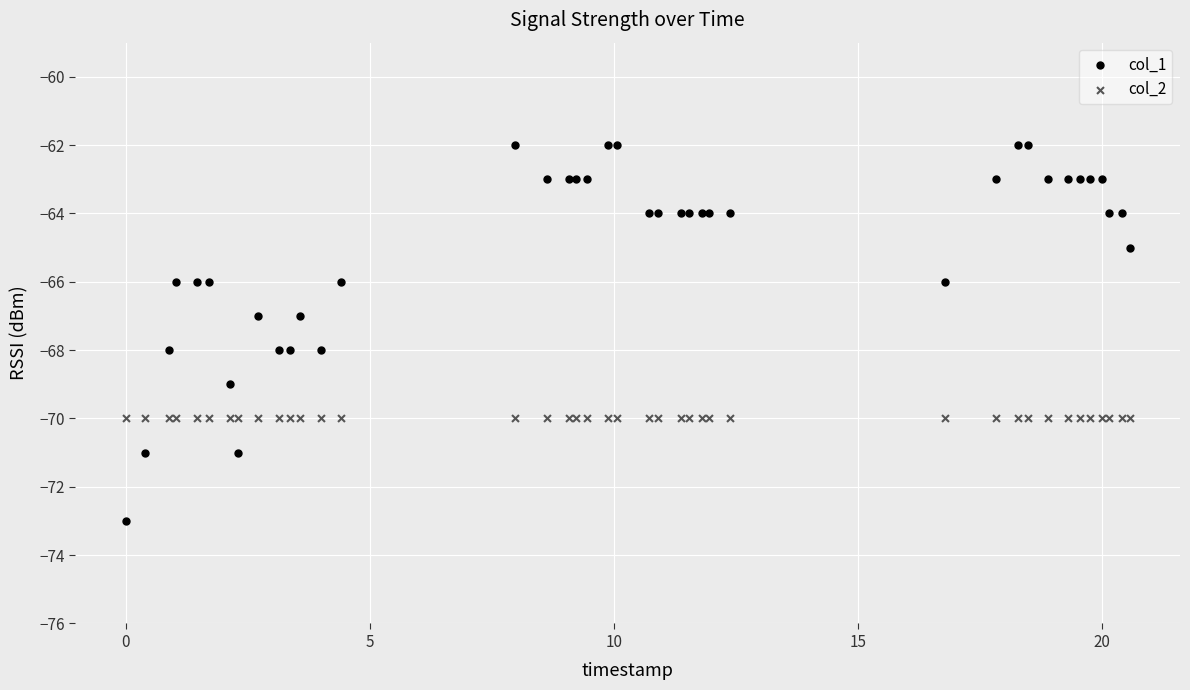

Which series reaches the maximum Y coordinate?

col_1